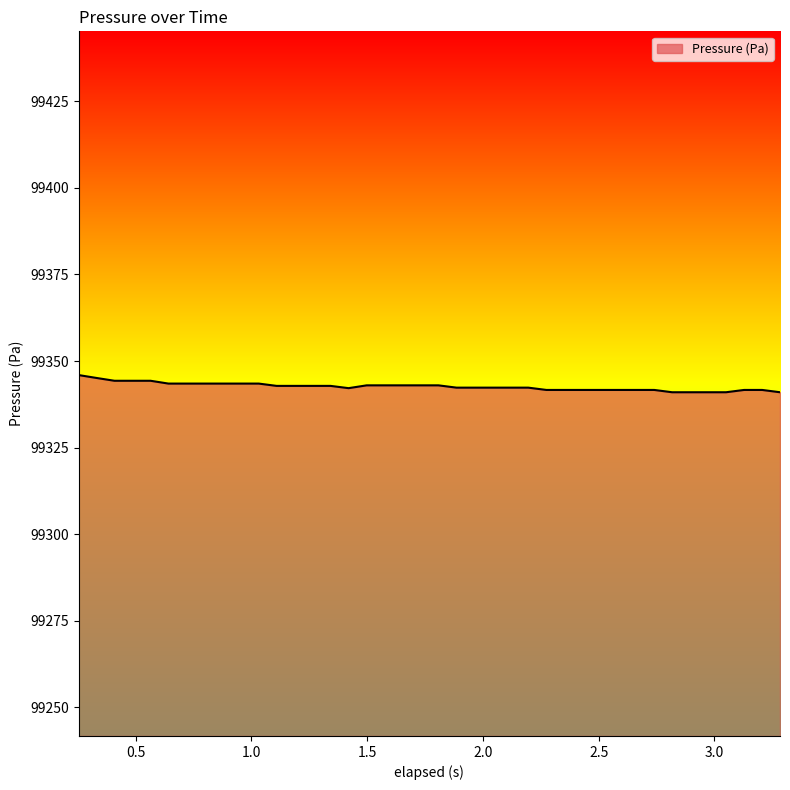

What is the difference between the maximum and minimum values?

5.0